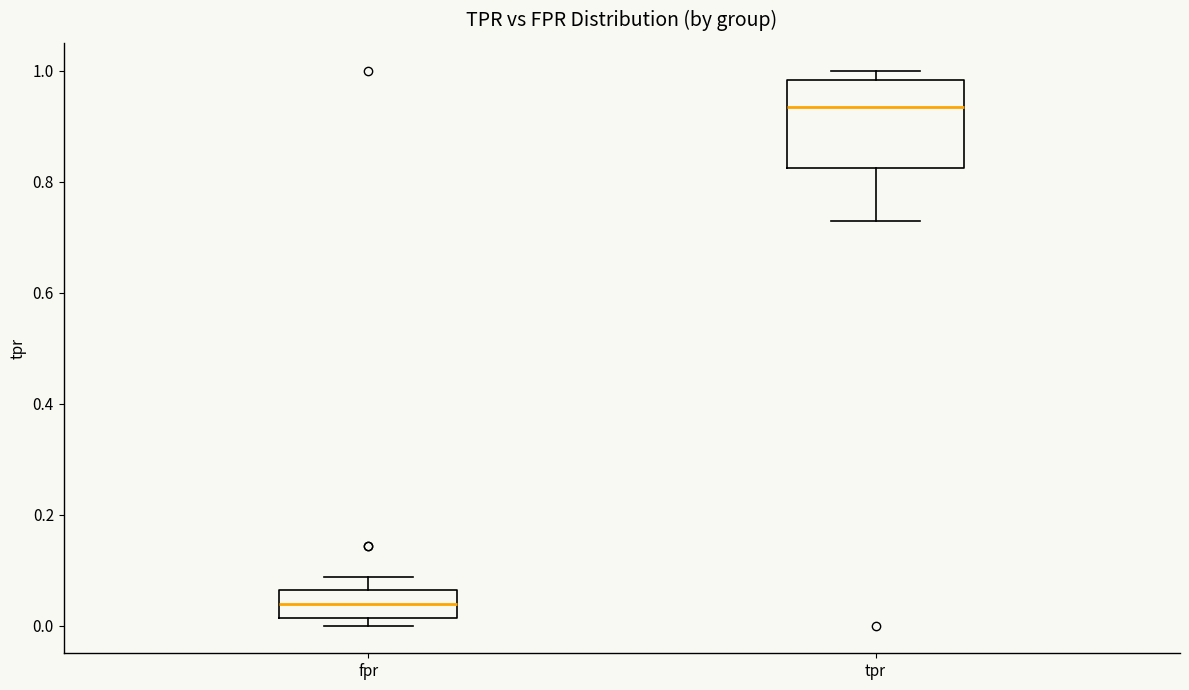

Comparing the boxes themselves (not the whiskers), which one is the tallest?

tpr